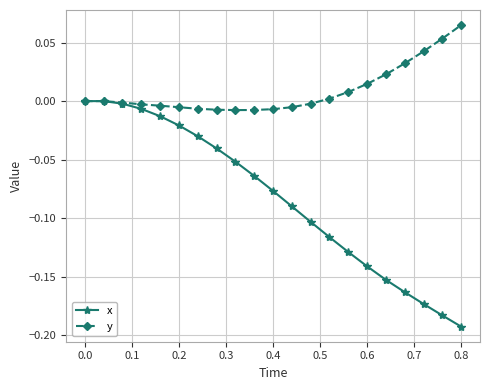

What are all the series names shown in the legend?

x, y